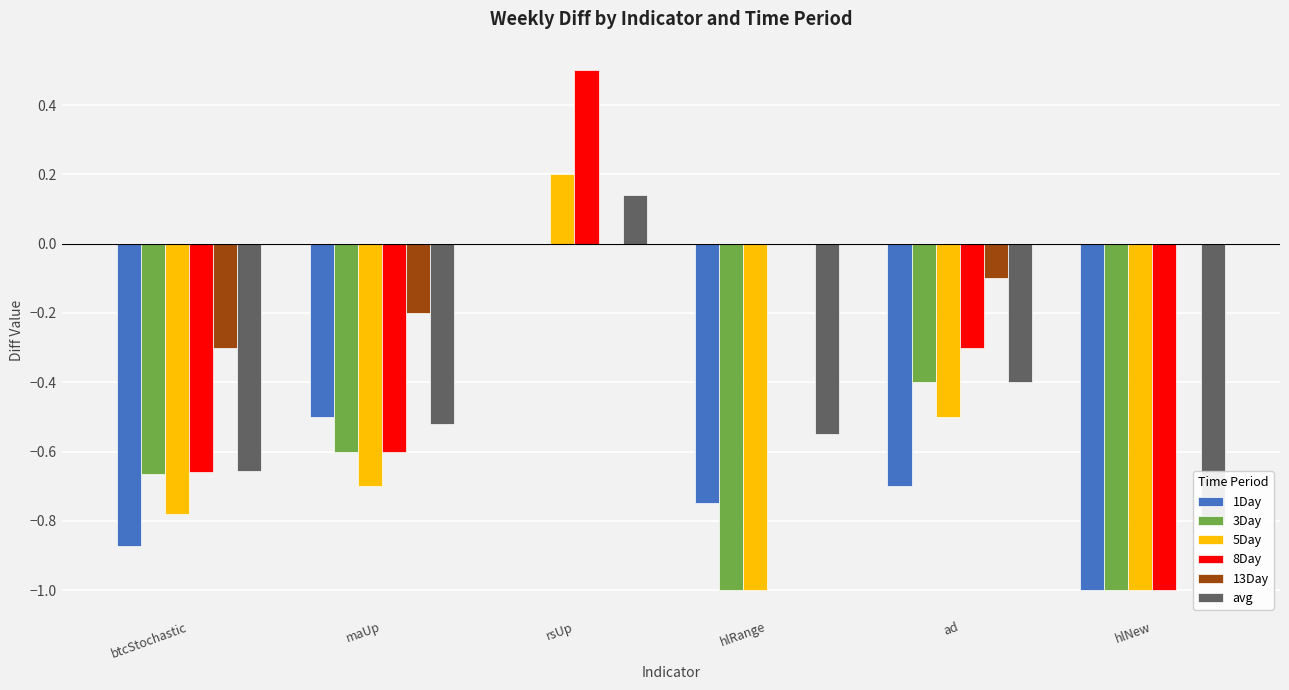

Where is avg nearest to the value 0?

rsUp